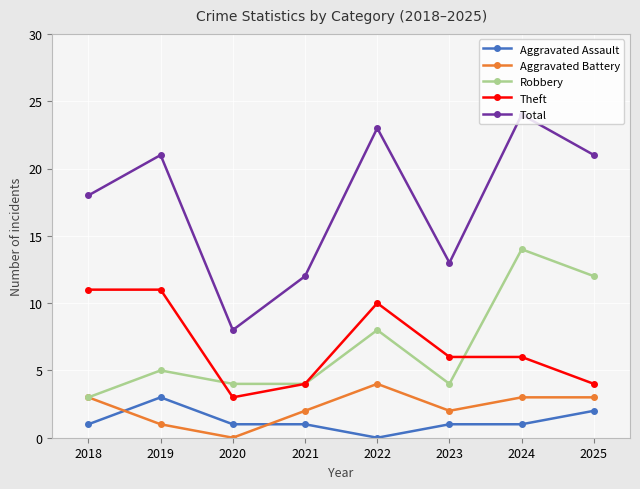

The value of Aggravated Assault at 2021 is 2. True or false?

False